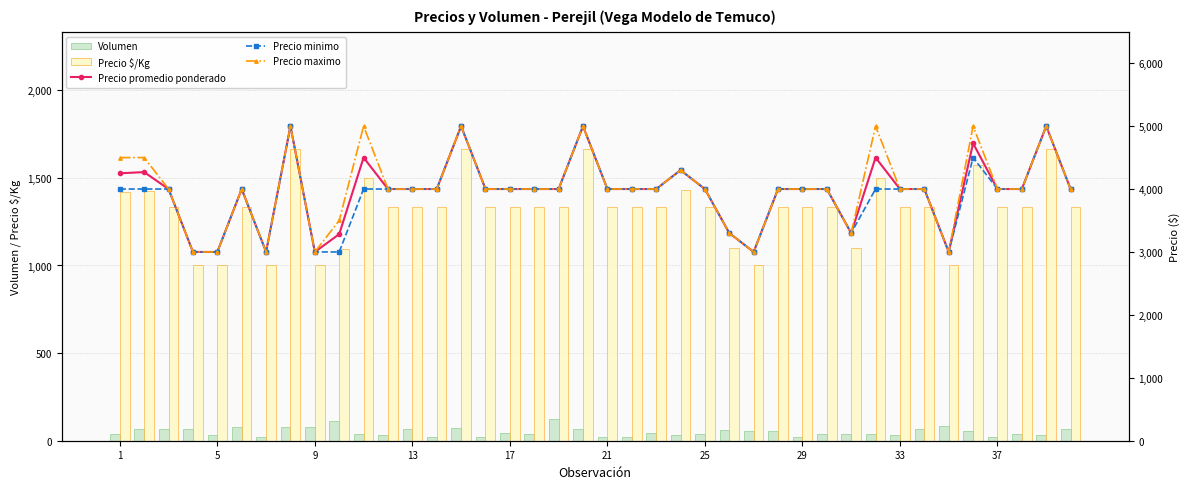

What is the difference between the maximum and minimum values in the Precio $/Kg series?

667